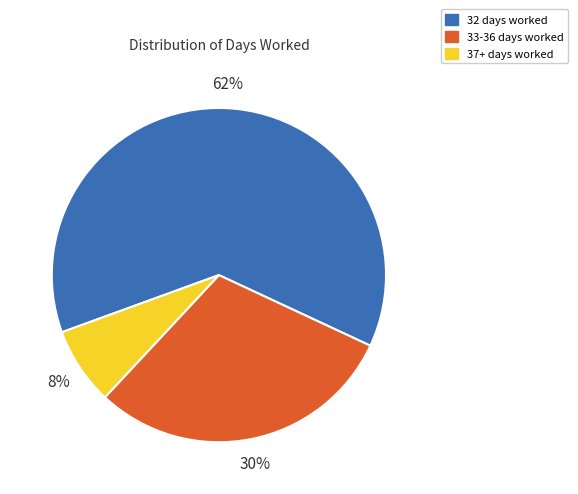

To the nearest percent, what is the average slice percentage?

33%